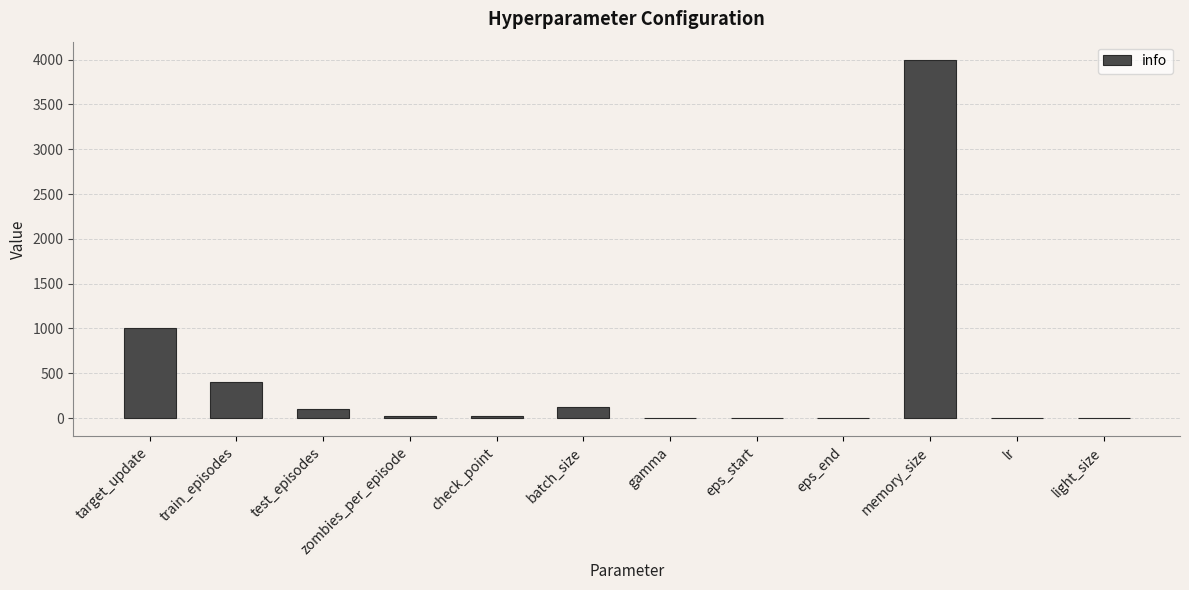

Does the chart contain stacked bars?

No